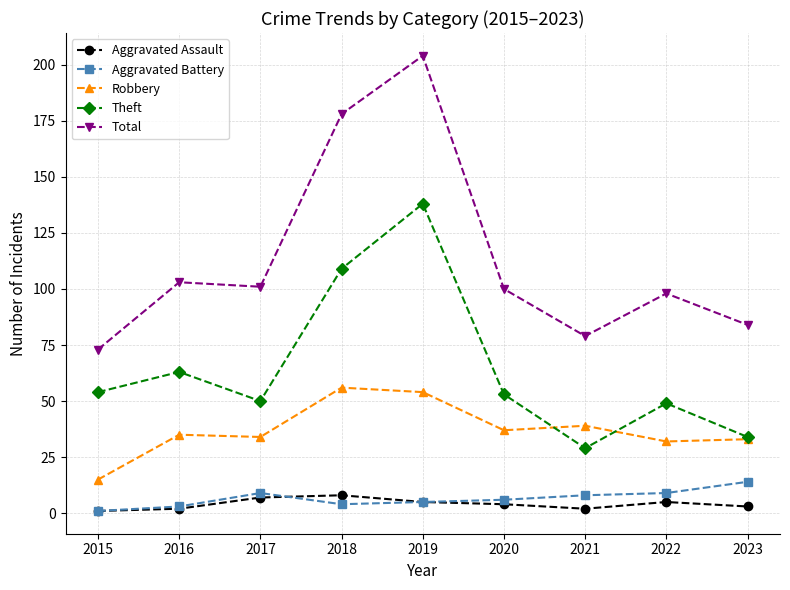

True or false: Robbery and Aggravated Assault intersect in this chart.

False